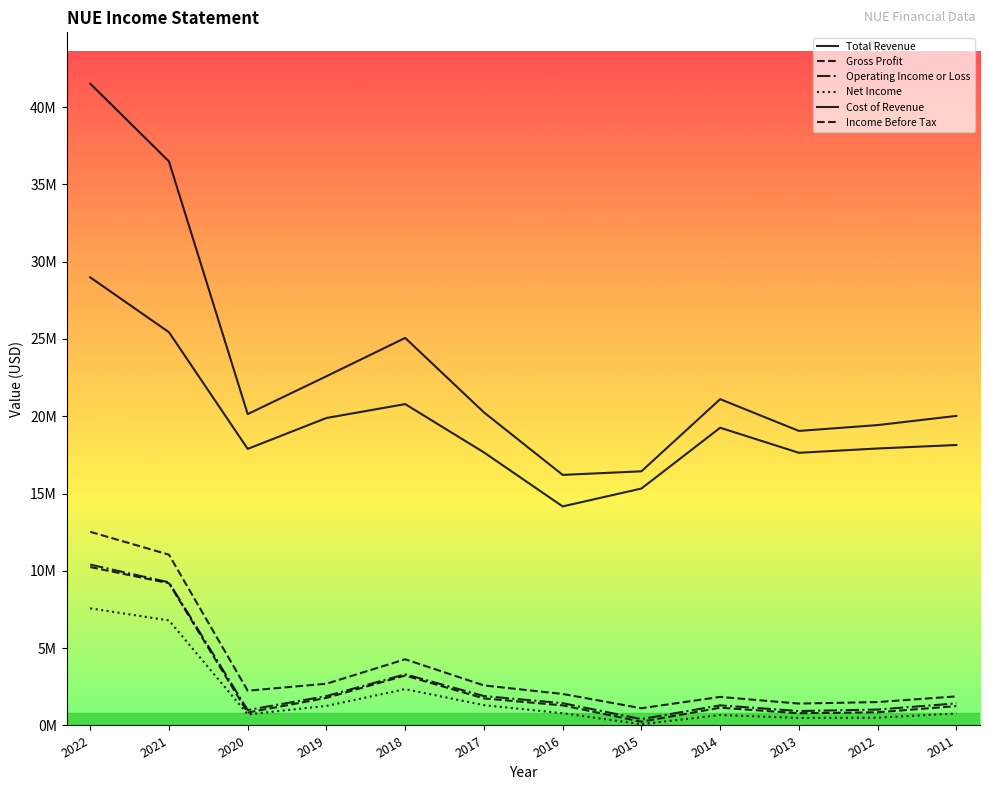

At which category does the chart reach its peak across all series?

2022